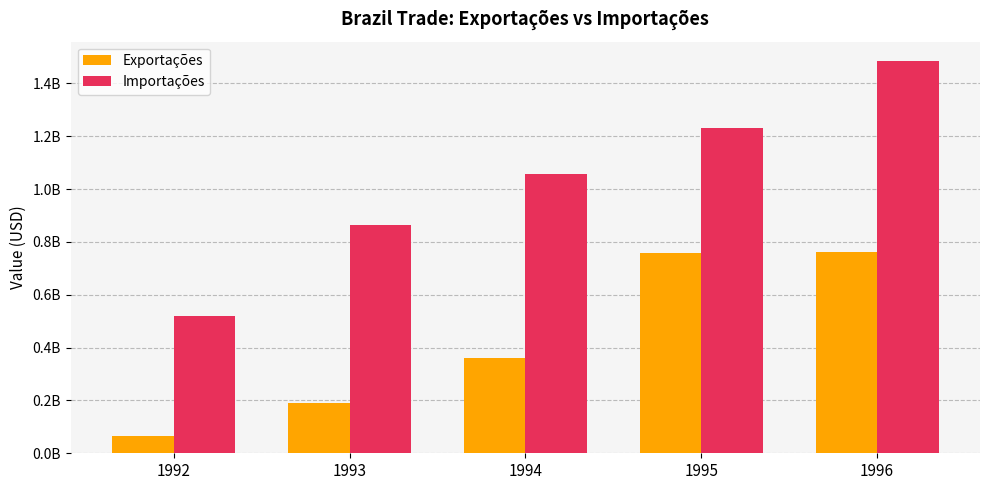

Reading left to right, transcribe all the data shown in this chart.

Exportações: 1992=64751735	1993=192166216	1994=362390910	1995=759058693	1996=762930545
Importações: 1992=519302066	1993=863067513	1994=1058777325	1995=1231530073	1996=1484065187